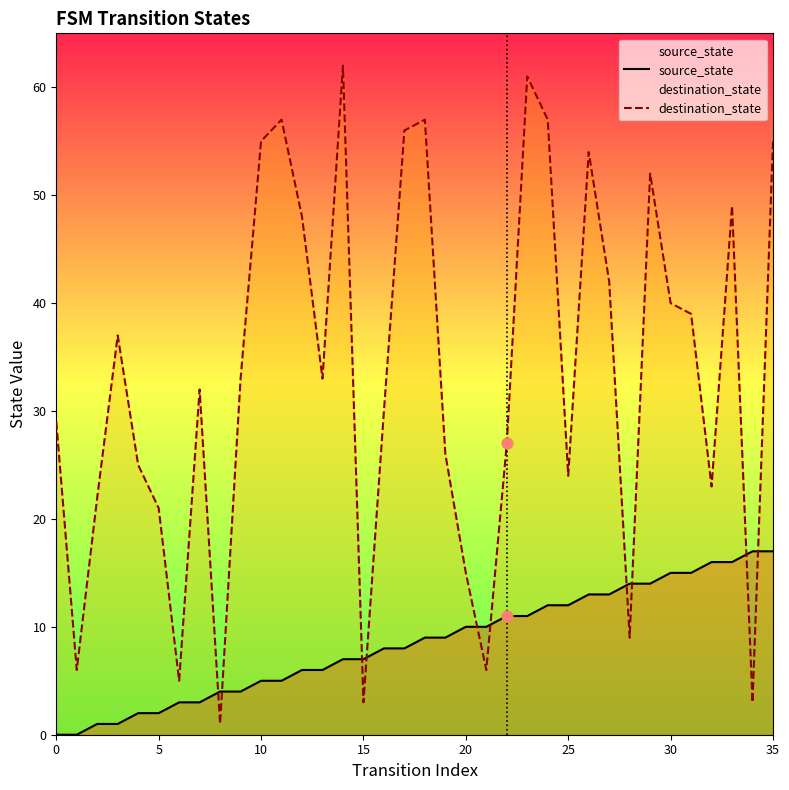

Which series has the largest total across all categories?

destination_state